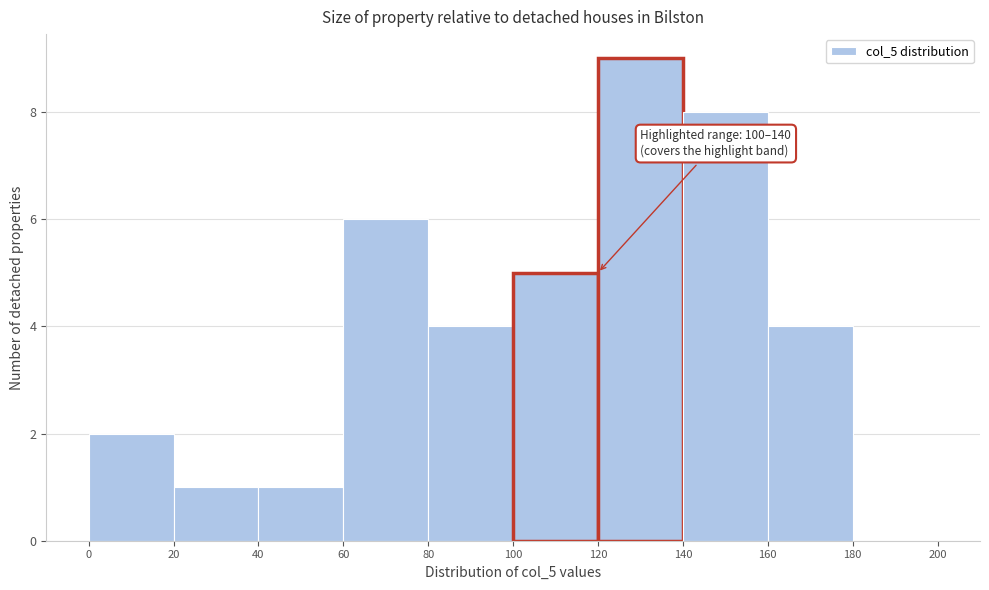

Which range on the x-axis has the tallest bar?

120 to 140